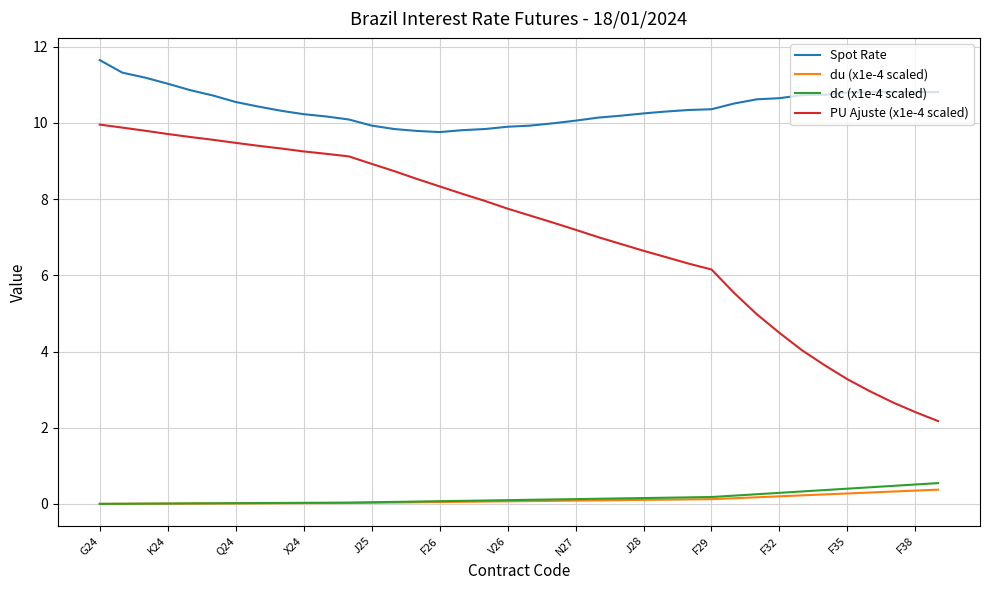

Does the chart display data point markers on the line(s)?

No